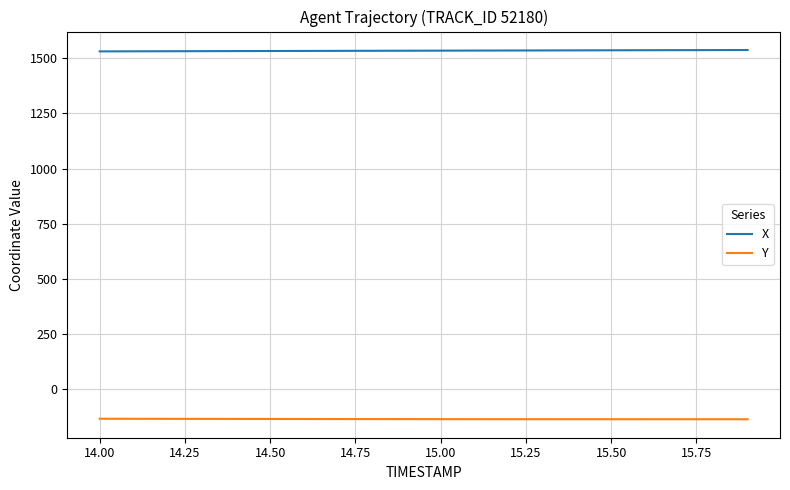

List the series in order of their overall mean, highest first.

X, Y